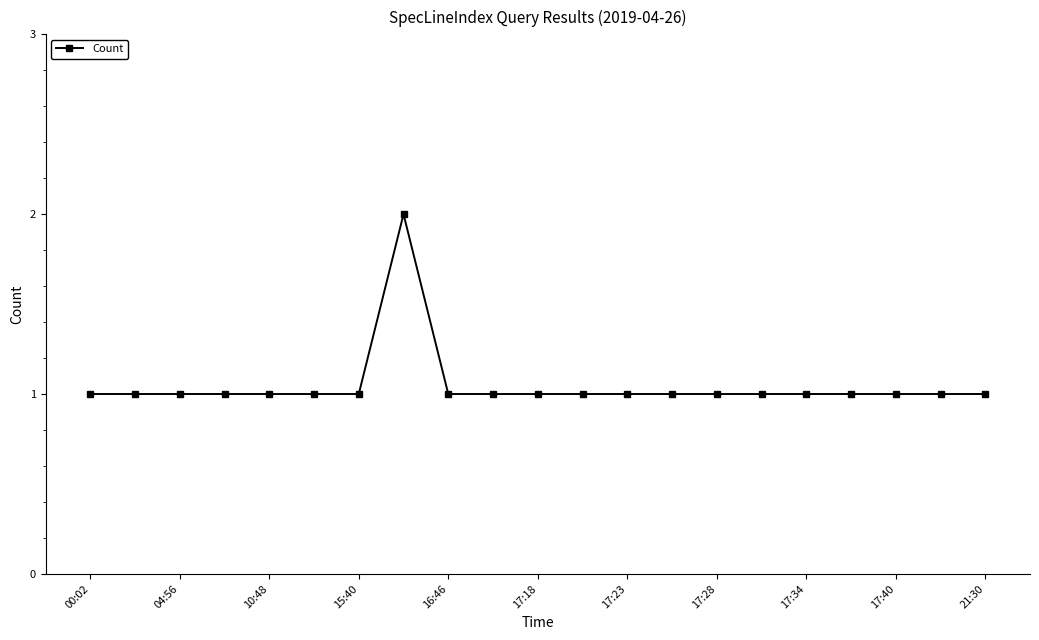

What is the value of the 10th point from the left?

1